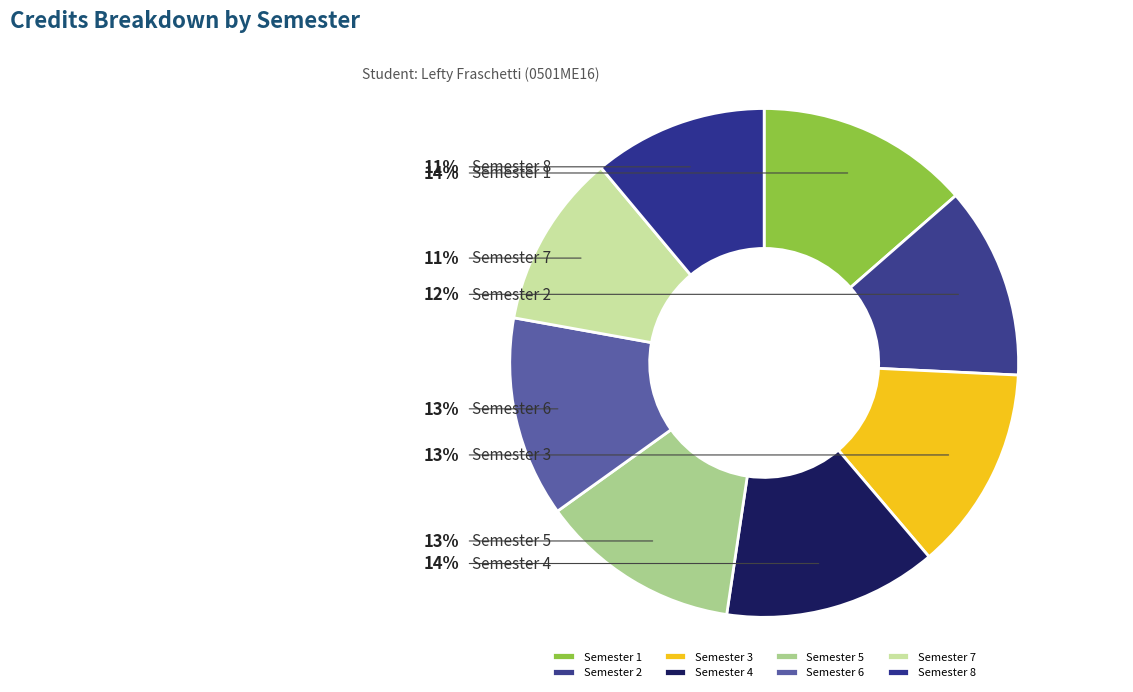

The Semester 2 slice represents 12% of the pie. True or false?

True